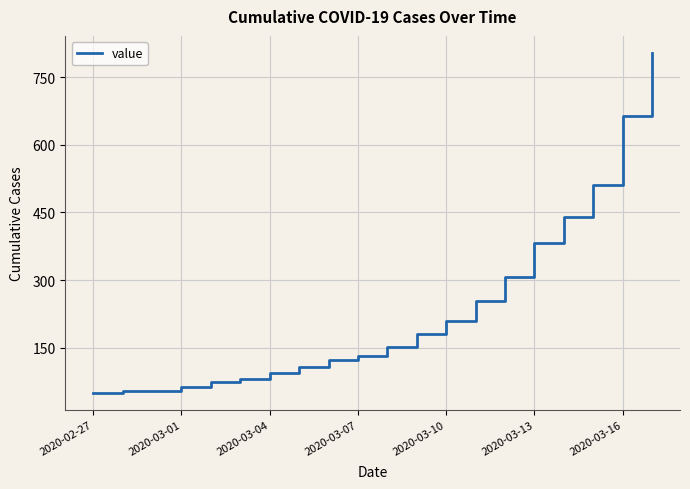

What is the minimum value shown in the chart?

50